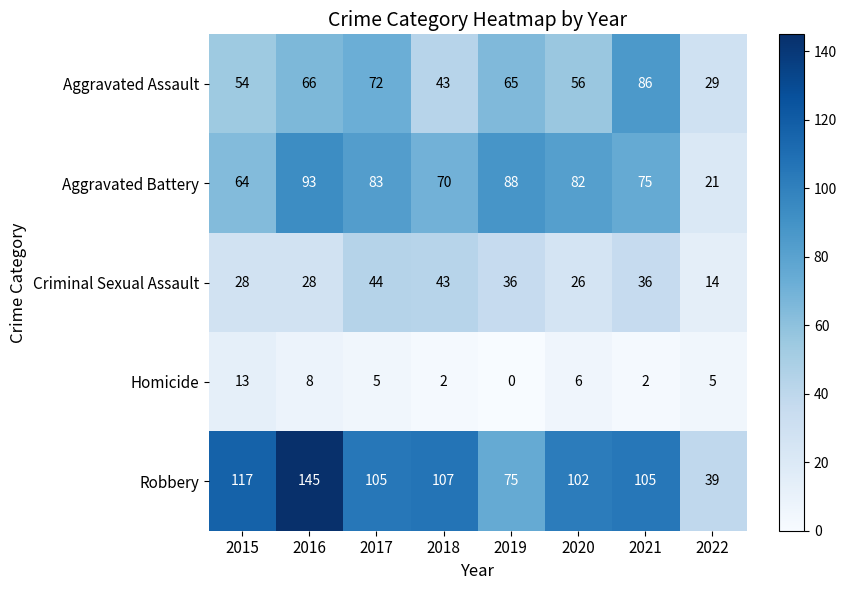

The value of Homicide at 2022 is 8. True or false?

False